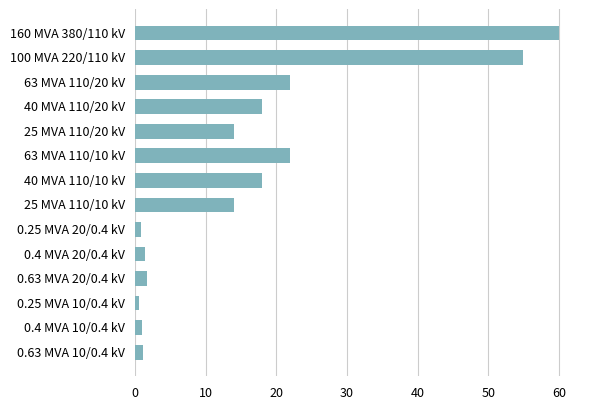

What is the approximate value at 100 MVA 220/110 kV?

55.0